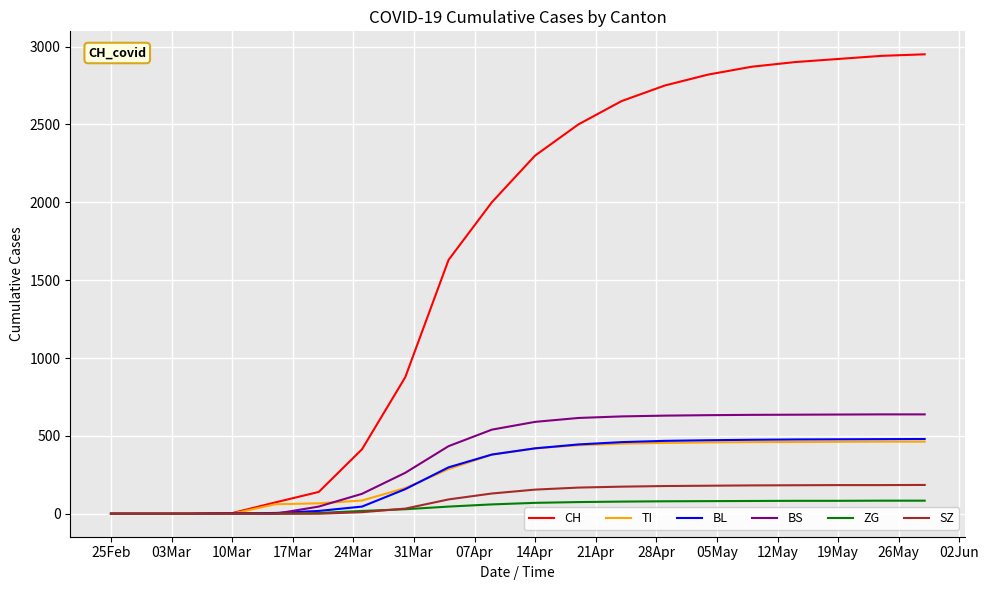

True or false: SZ has more than 2 interior local peaks.

False